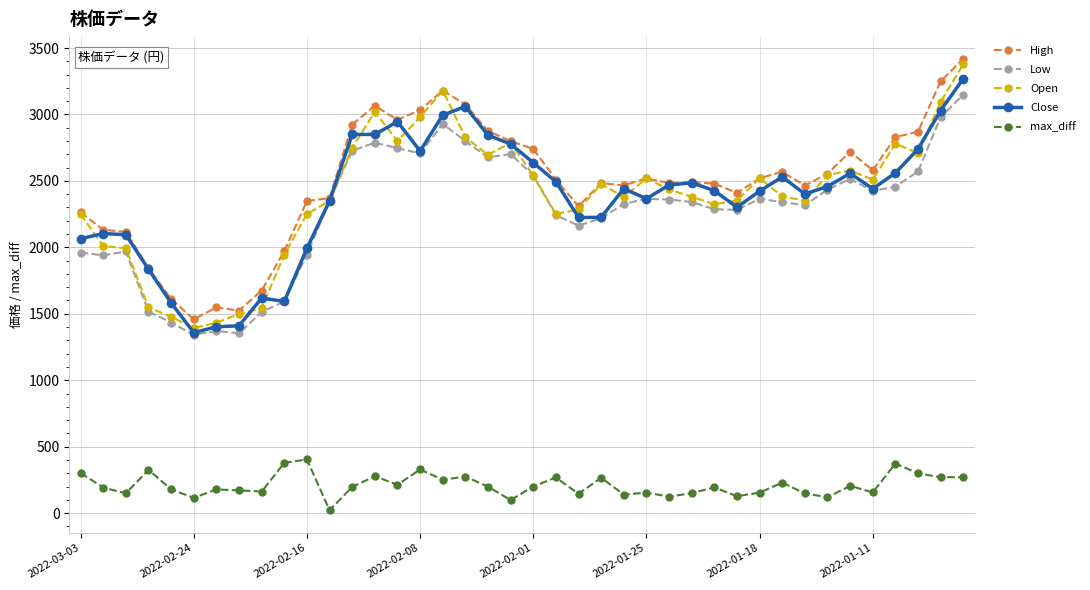

Does the chart have visible grid lines?

Yes